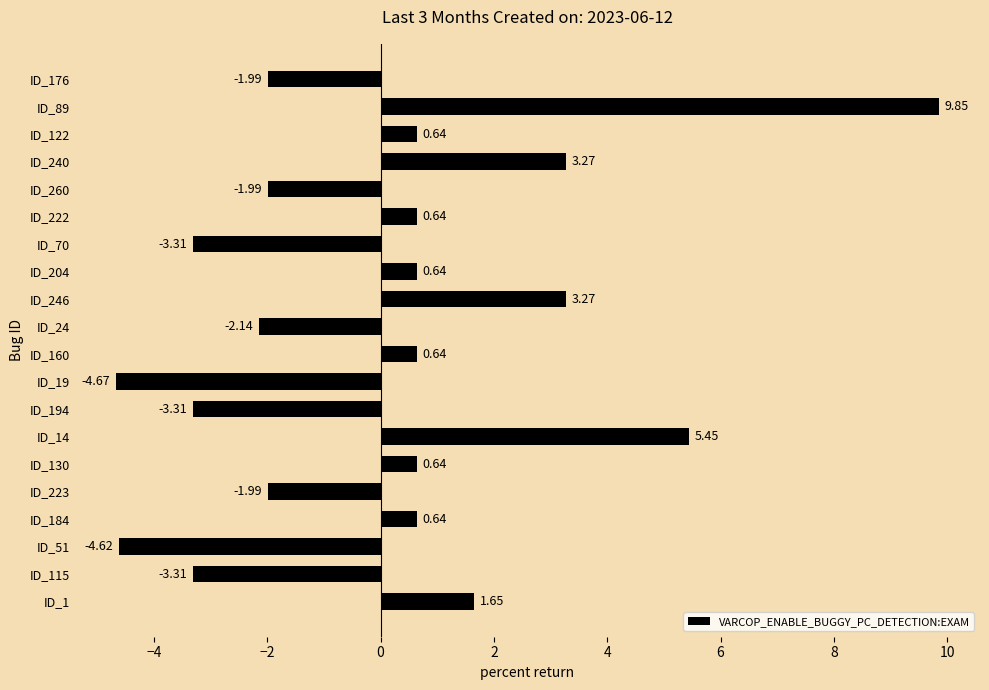

What is the change in value from ID_160 to ID_260?

-2.6